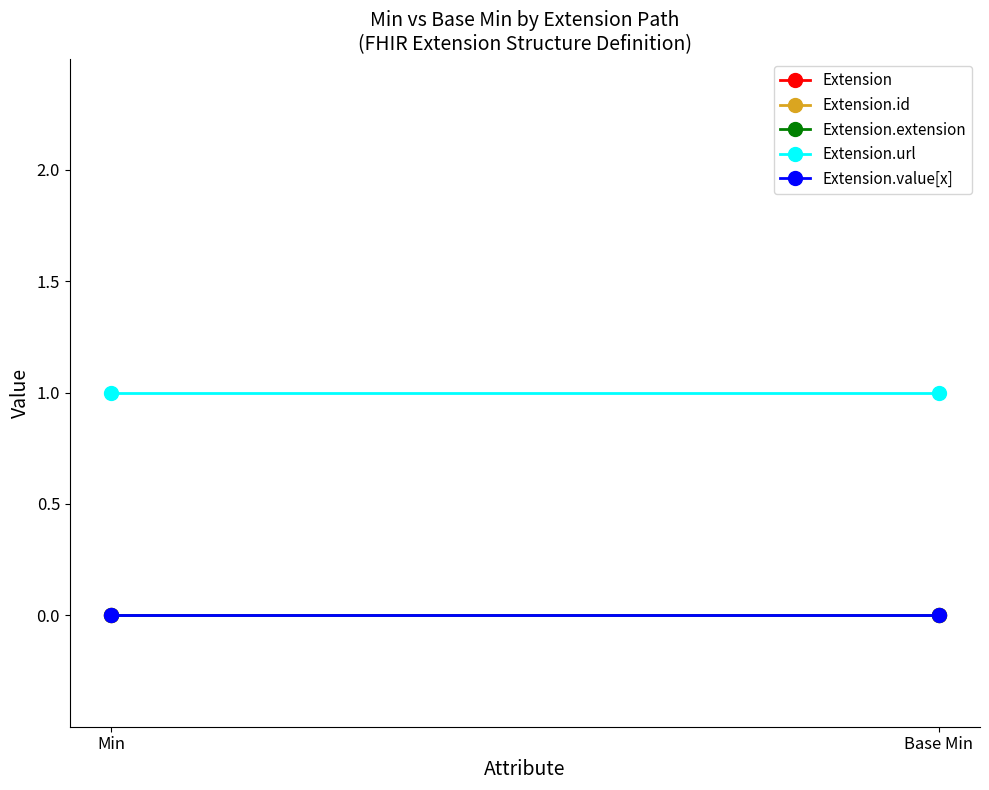

Reading left to right, extract all data points from this chart.

Extension: 0	0
Extension.id: 0	0
Extension.extension: 0	0
Extension.url: 1	1
Extension.value[x]: 0	0